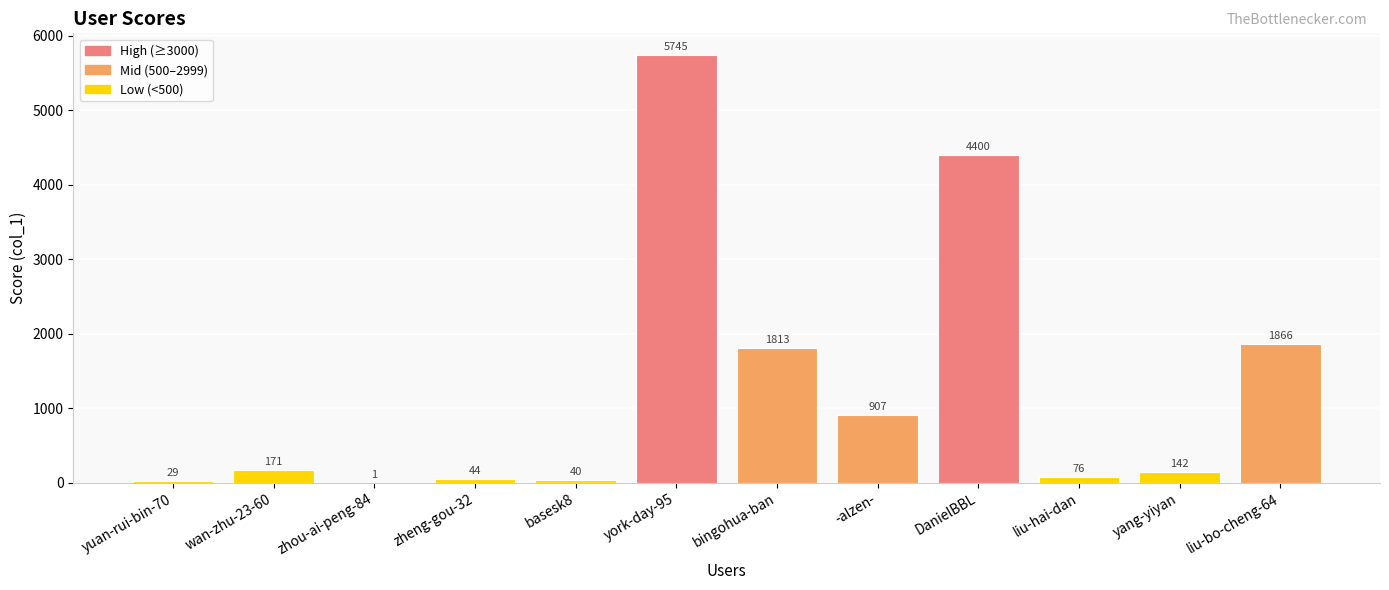

Where is the data nearest to the value 2873?

liu-bo-cheng-64